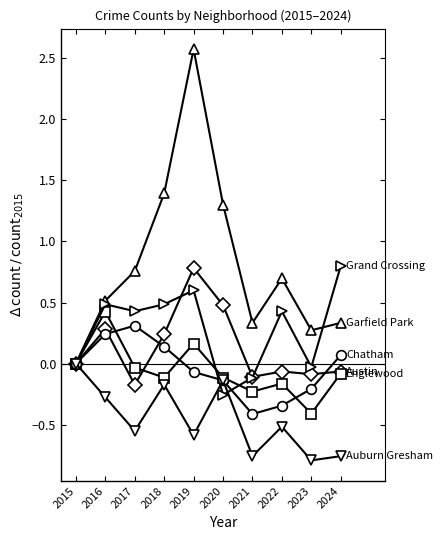

What is the total value across all series at 2021?

-1.3